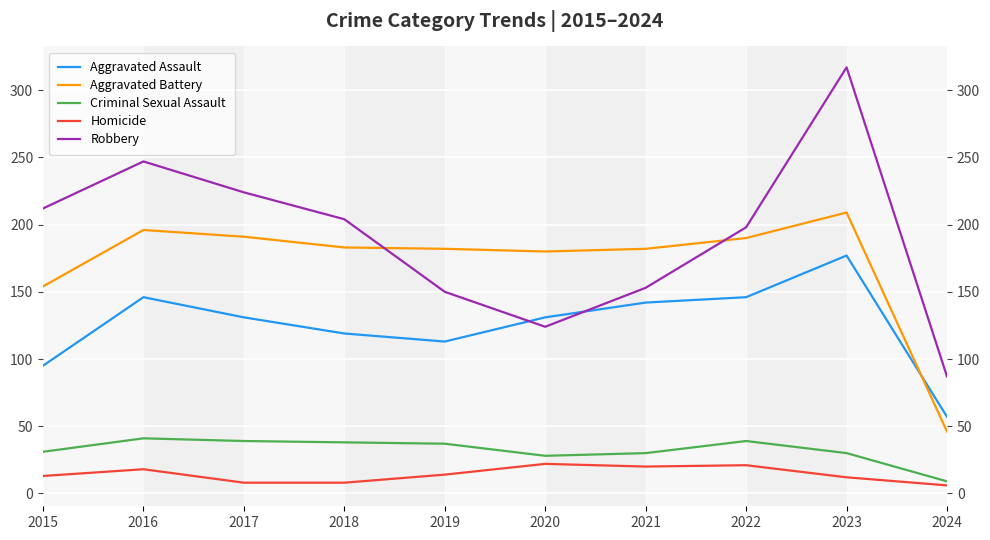

Where is Robbery nearest to the value 202?

2018